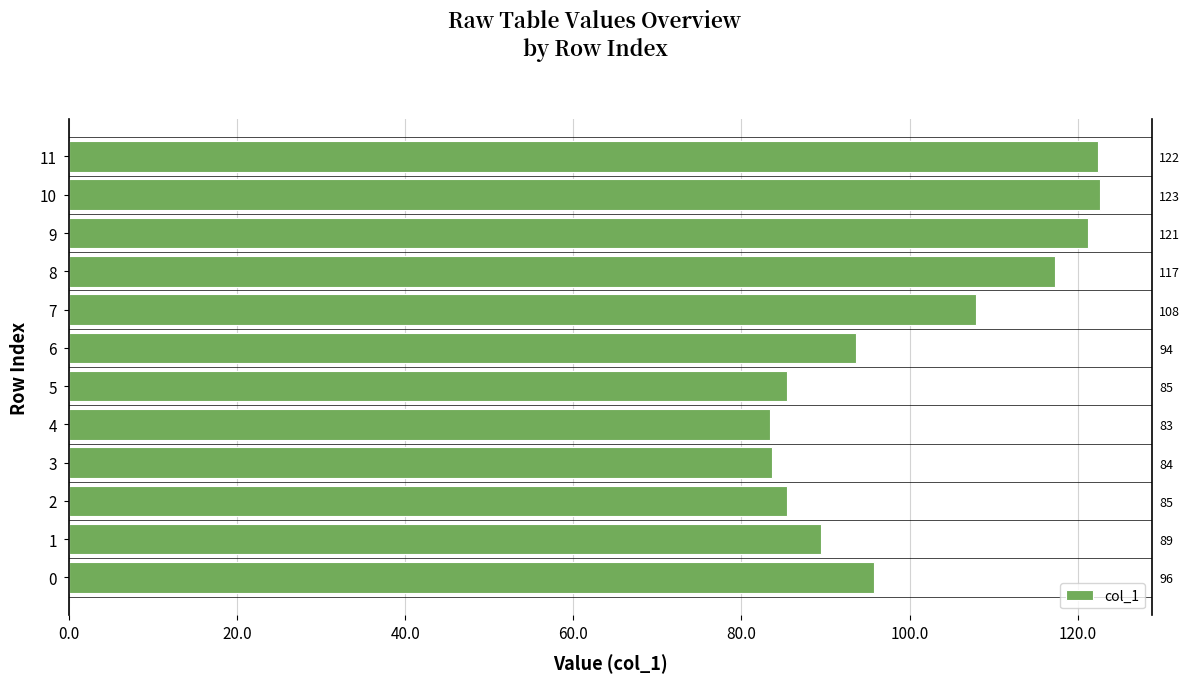

What is the smallest value displayed?

83.4